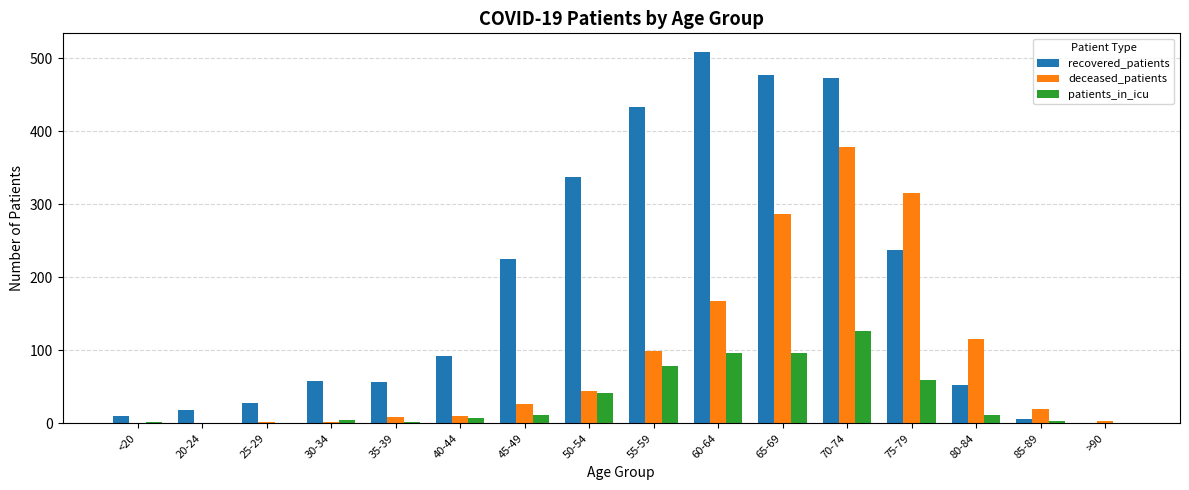

Is the value of deceased_patients at 70-74 greater than the value of recovered_patients at 50-54?

Yes